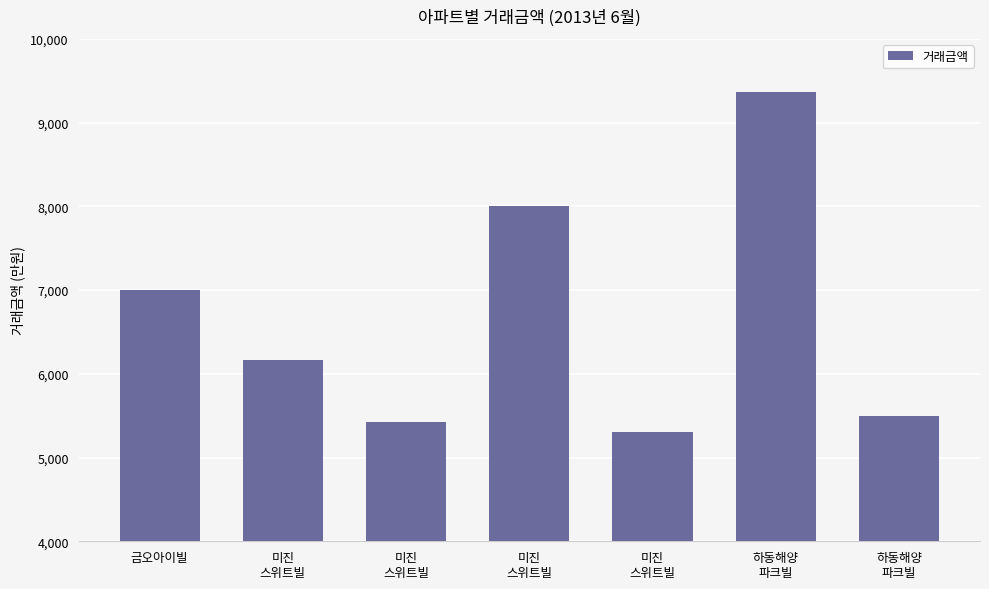

Rank the categories by value from highest to lowest.

하동해양
파크빌, 미진
스위트빌, 금오아이빌, 미진
스위트빌, 하동해양
파크빌, 미진
스위트빌, 미진
스위트빌